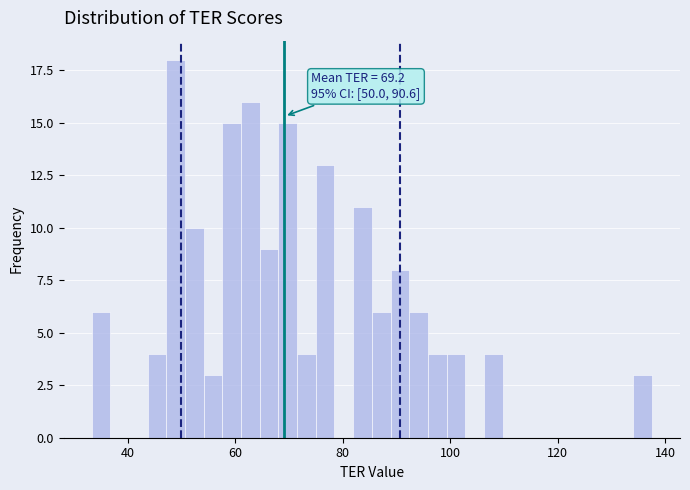

Around what value on the x-axis is the tallest bar? Give the approximate position of its centre, as read against the axis.

48